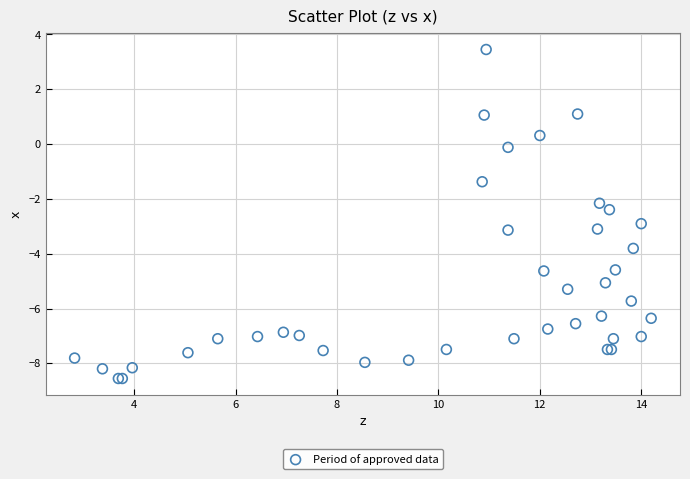

What Y value in the scatter plot is closest to -2?

-2.2